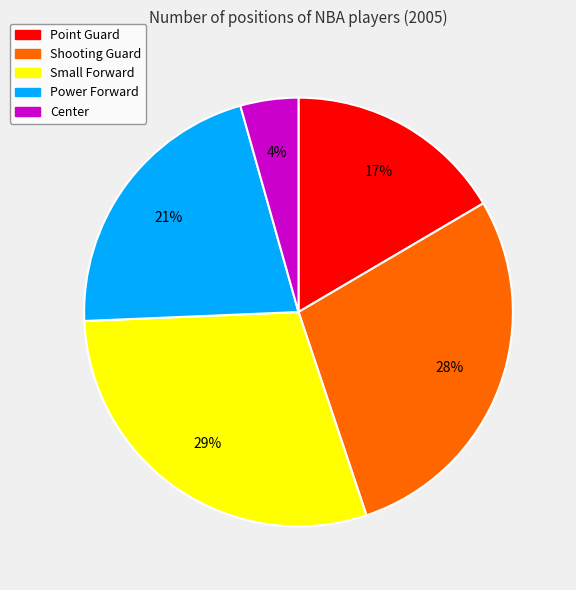

Is it true that Power Forward is 21% of the pie?

True